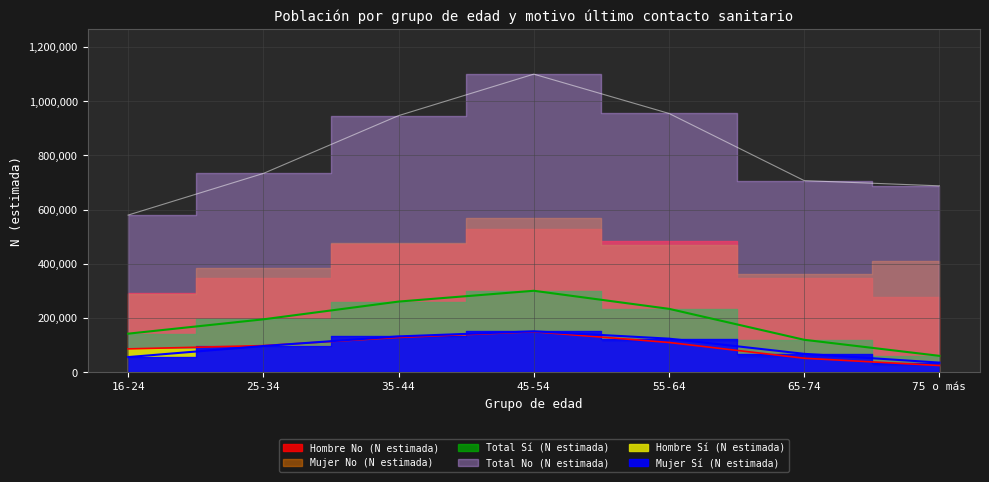

Is the value of Mujer Sí (N estimada) at 45-54 greater than the value of Total Sí (N estimada) at 25-34?

No